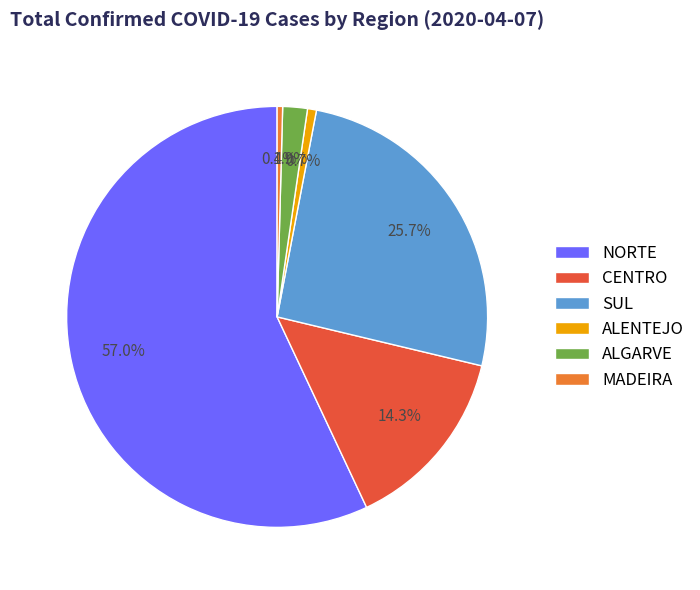

Count the number of slices in the pie.

6